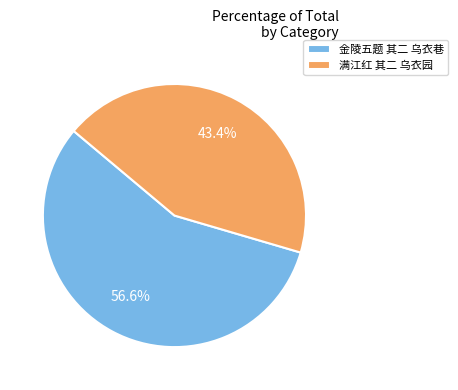

Does 金陵五题 其二 乌衣巷 represent more than half of the total?

Yes